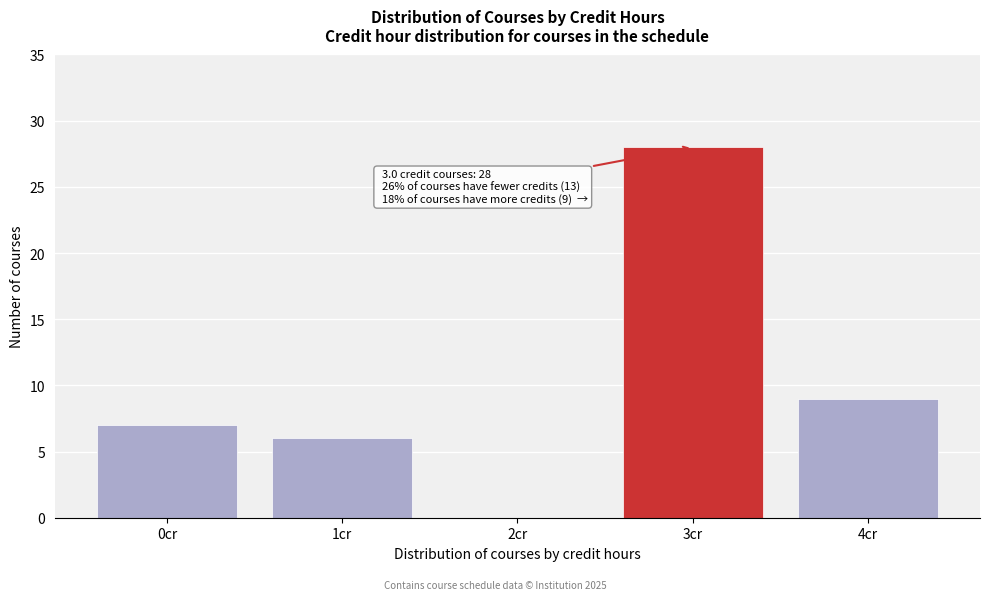

Reading right to left, transcribe all the data shown in this chart.

4cr=9	3cr=28	2cr=0	1cr=6	0cr=7